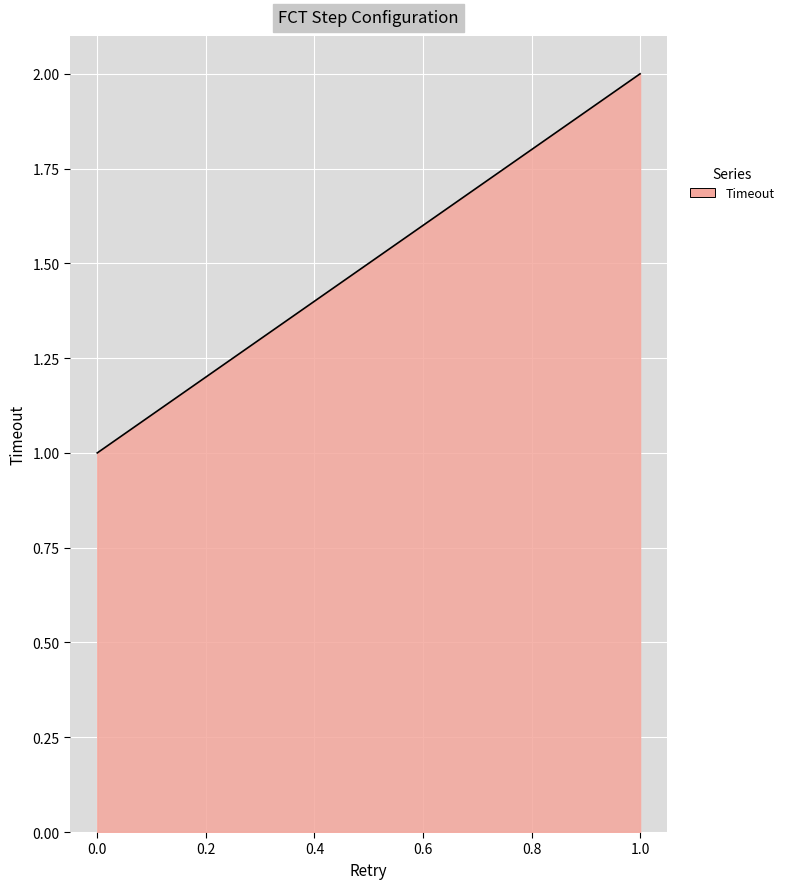

How many lines are shown in the chart?

1